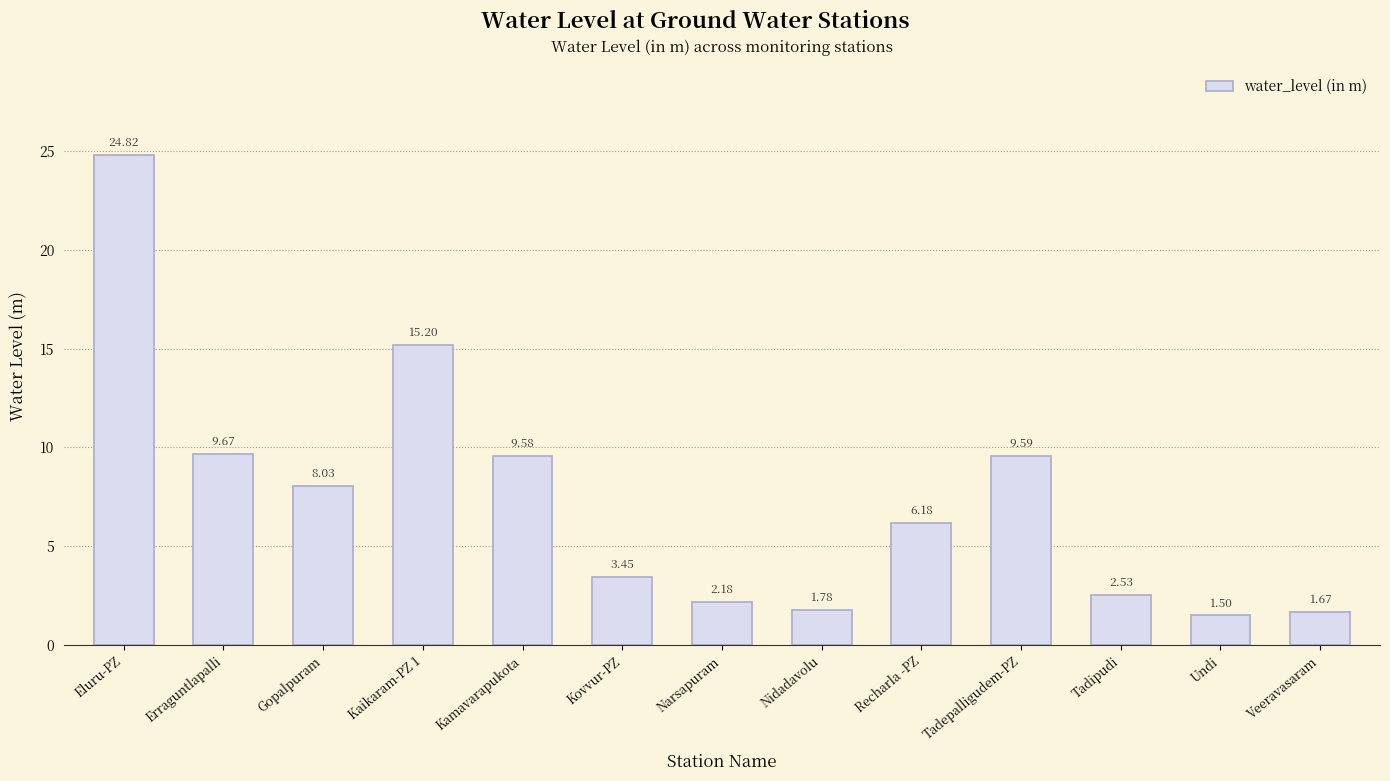

Which category has the highest value across all series?

Eluru-PZ